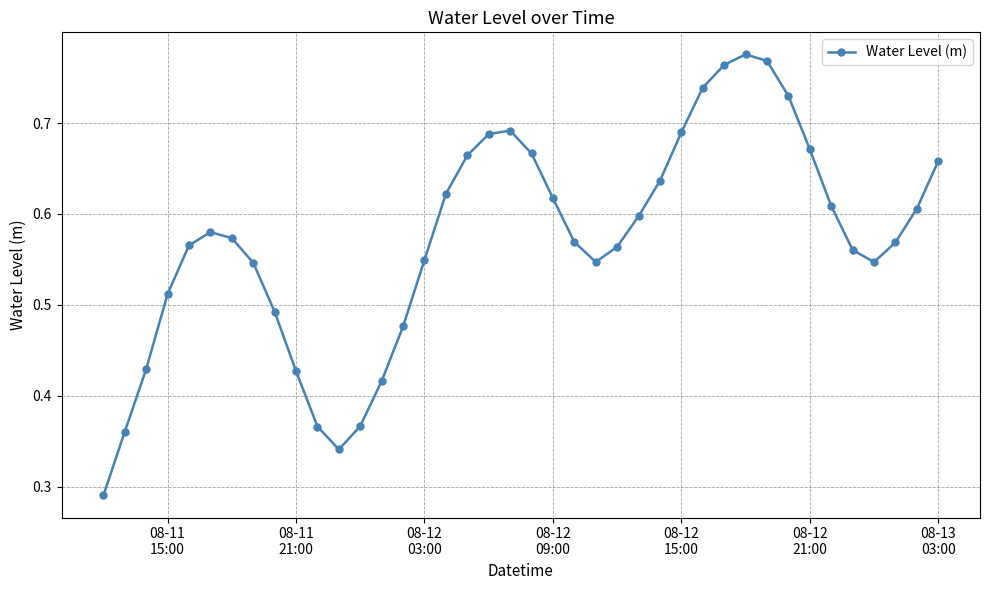

How many values are between 0 and 1?

40